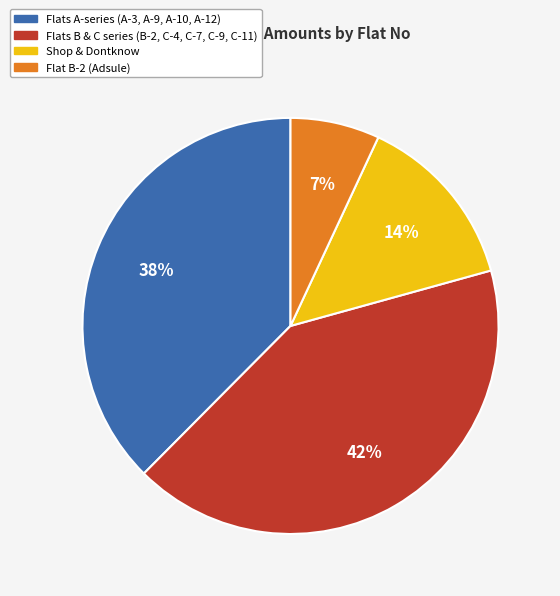

How many segments does this pie chart have?

4